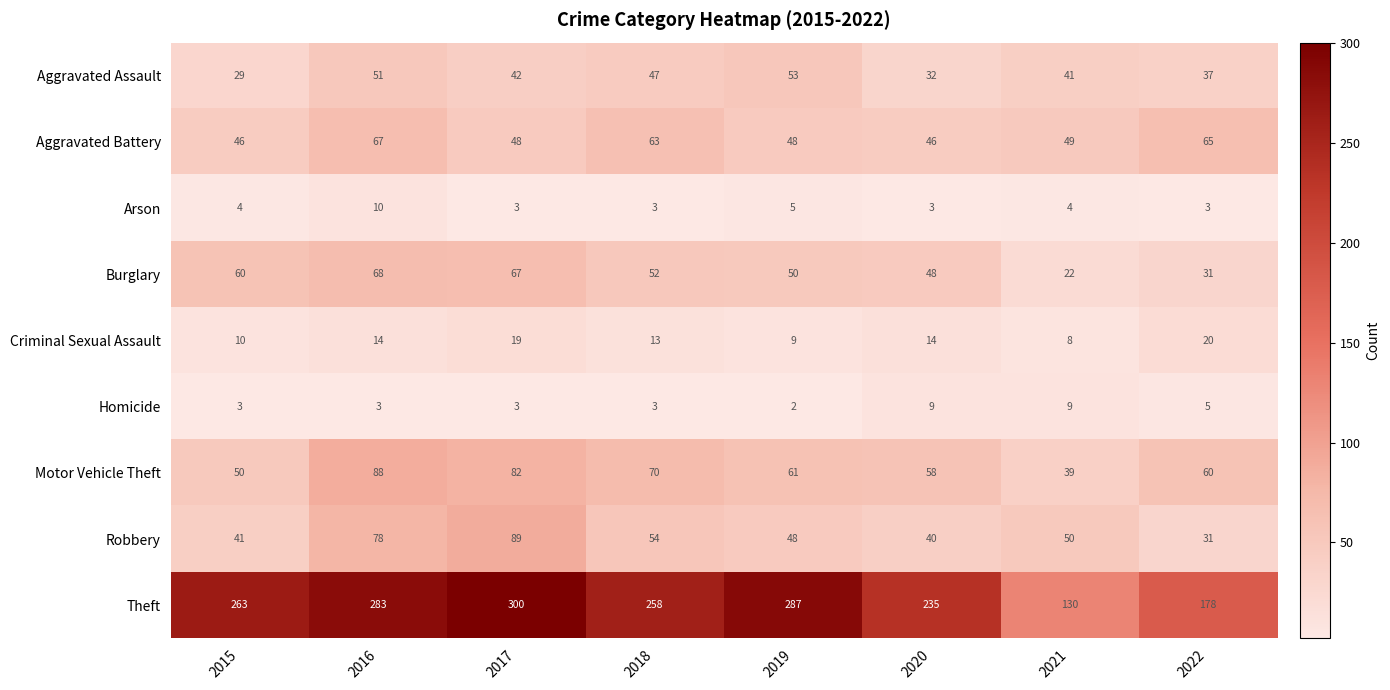

Which series has the widest spread of values?

Theft